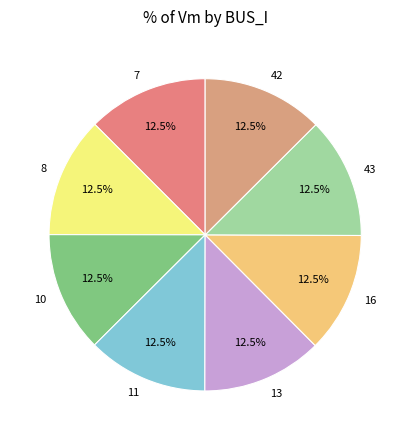

Combined, what portion of the pie is 16 and 11?

25.0%